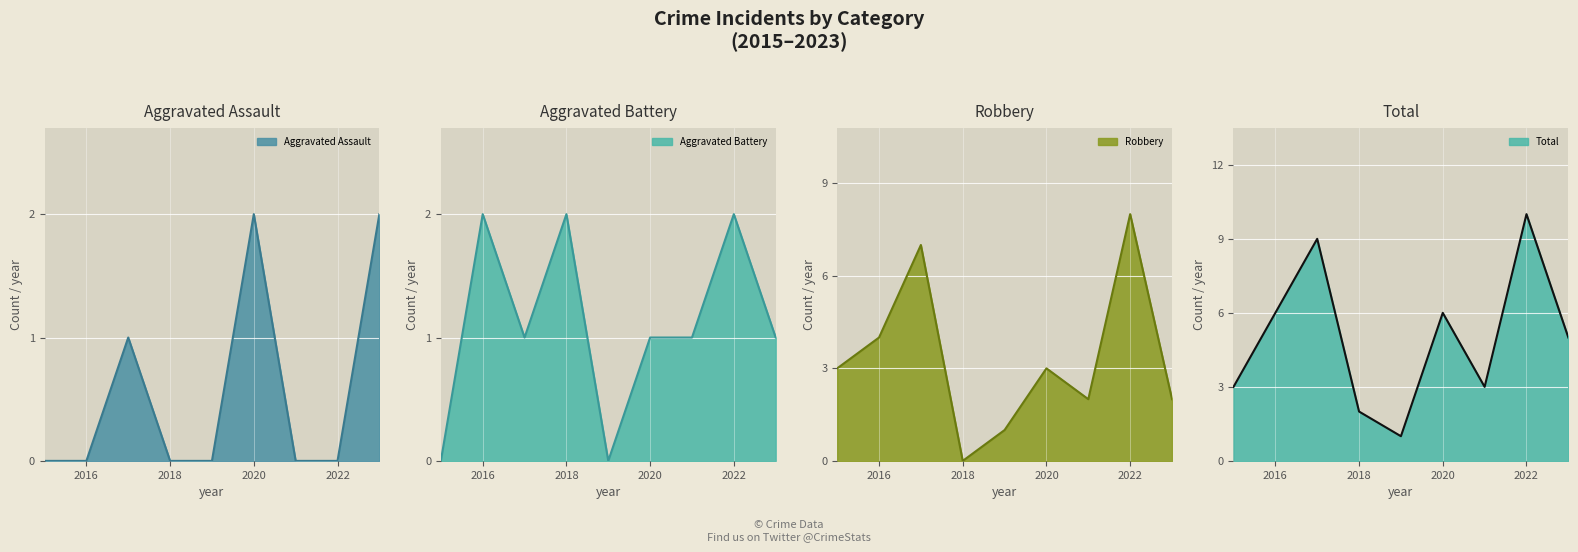

Rank the series by their maximum value, from highest to lowest.

Total line, Robbery line, Aggravated Assault line, Aggravated Battery line